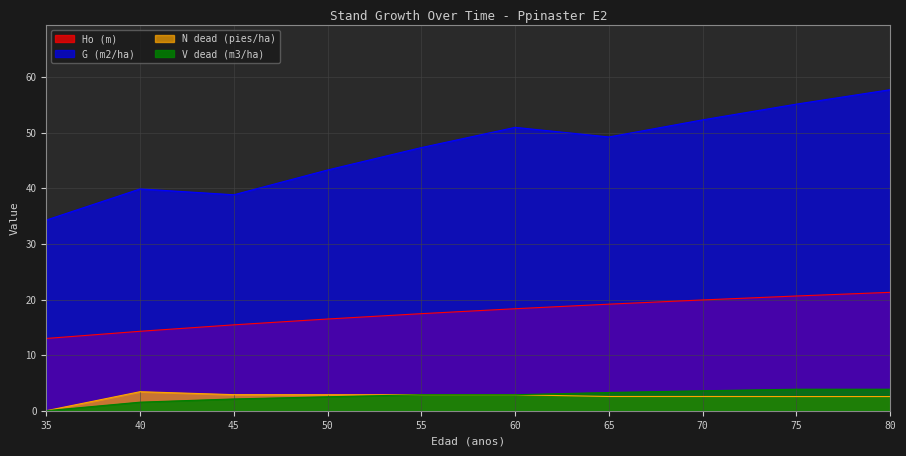

True or false: Ho (m) and V dead (m3/ha) cross at least once.

False